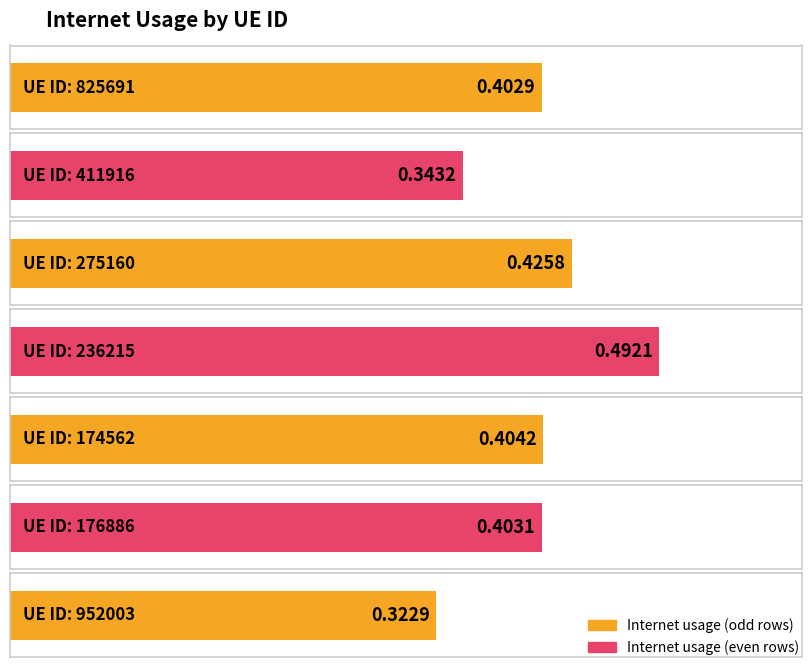

What is the change in value from 411916 to 275160?

+0.1